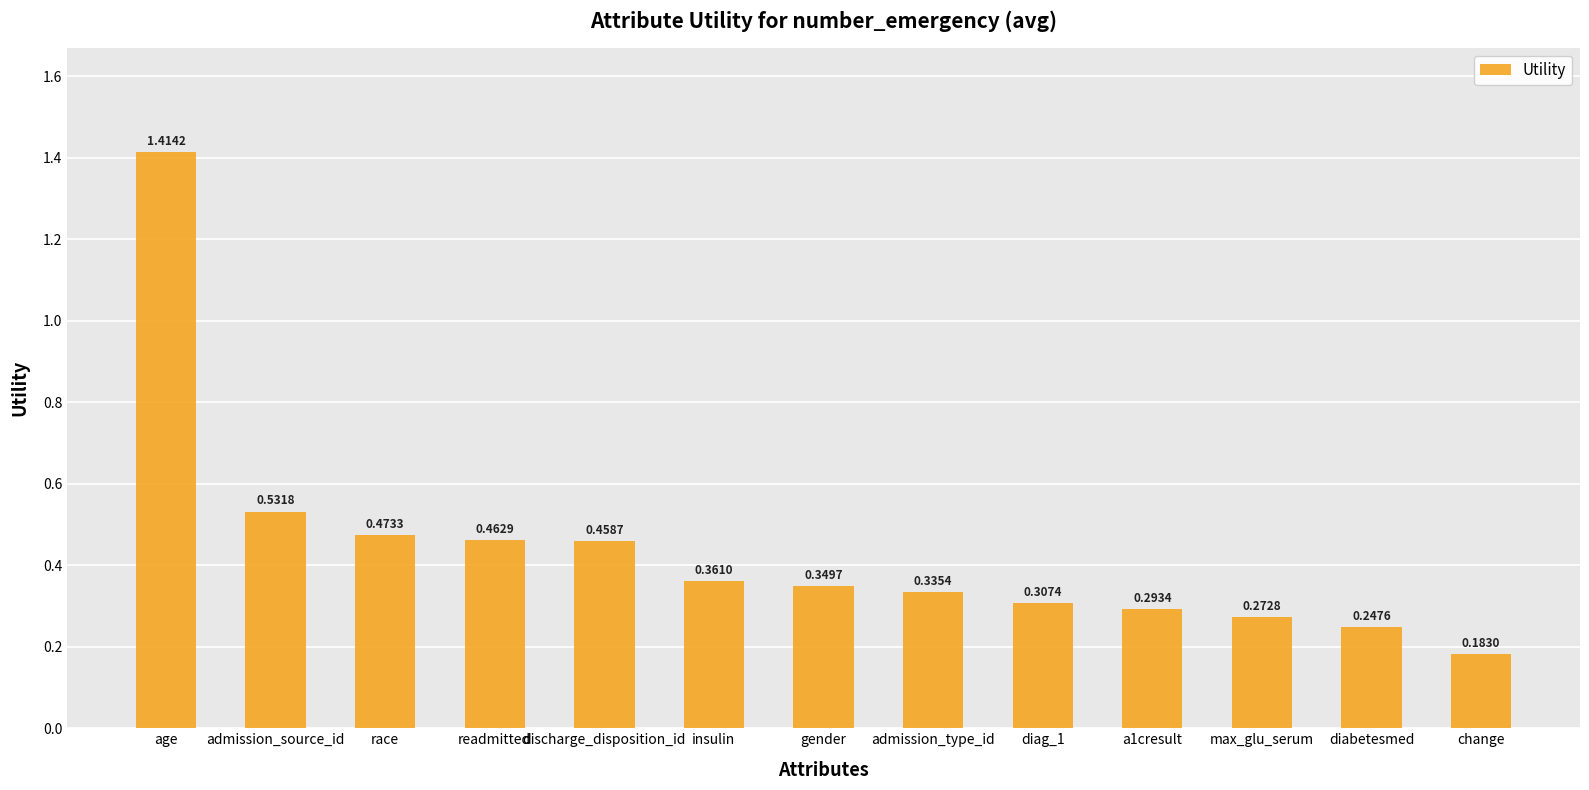

Which label corresponds to the largest value in the chart?

age